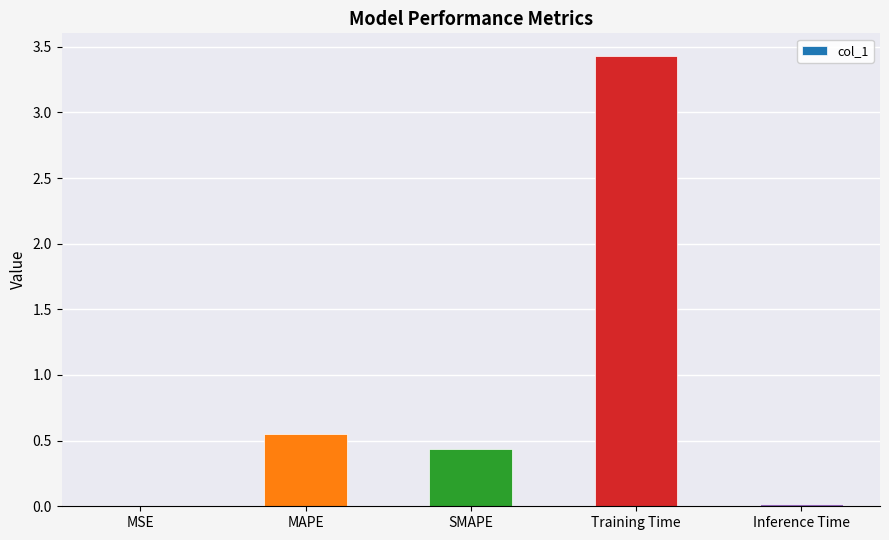

What is the change in value from SMAPE to Training Time?

+3.0